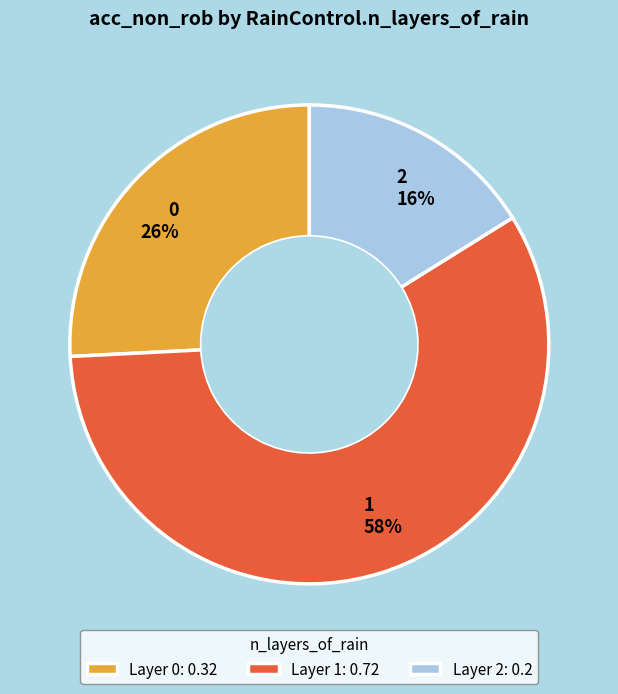

To the nearest percent, what percentage of the pie is 0?

26%